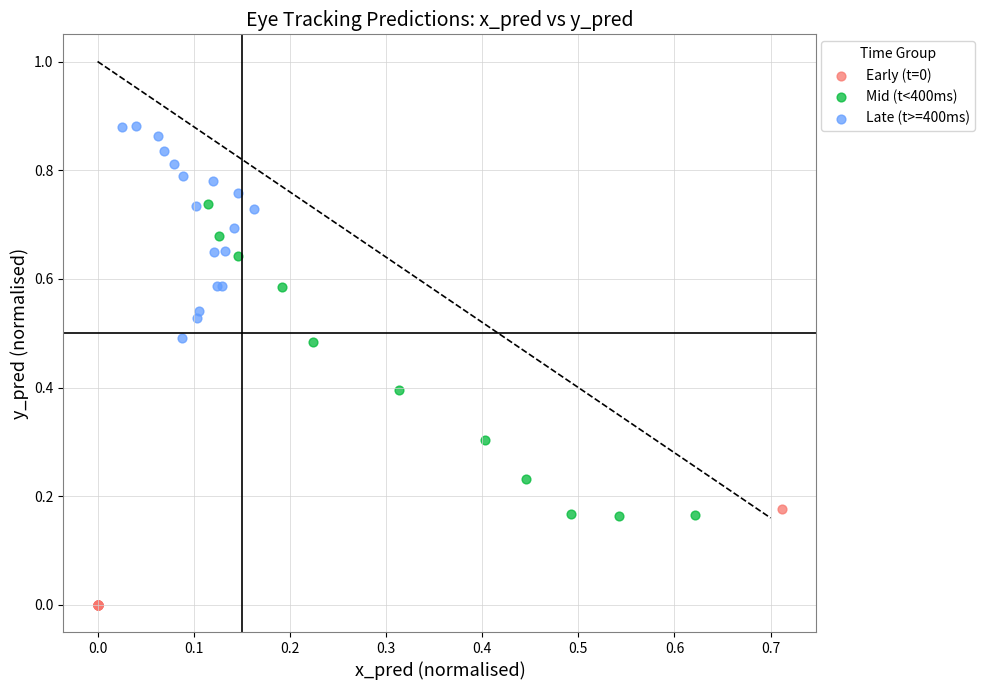

Which series has the widest spread of Y values?

Mid (t<400ms)